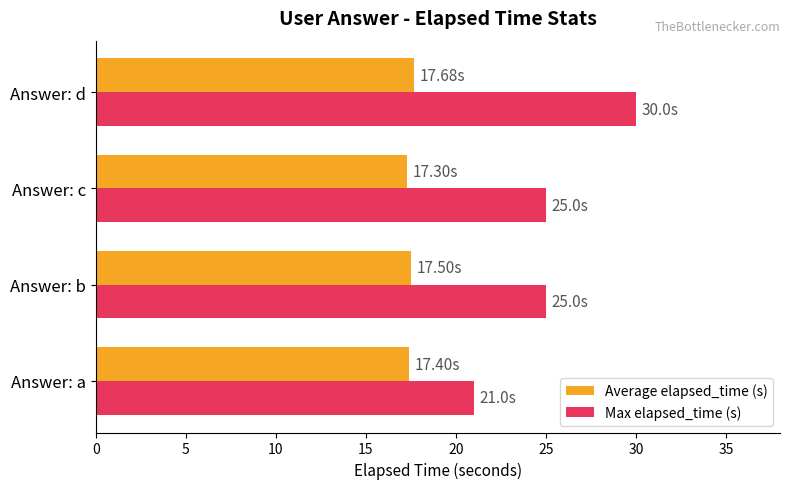

What is the minimum value for Max elapsed_time (s)?

21.0